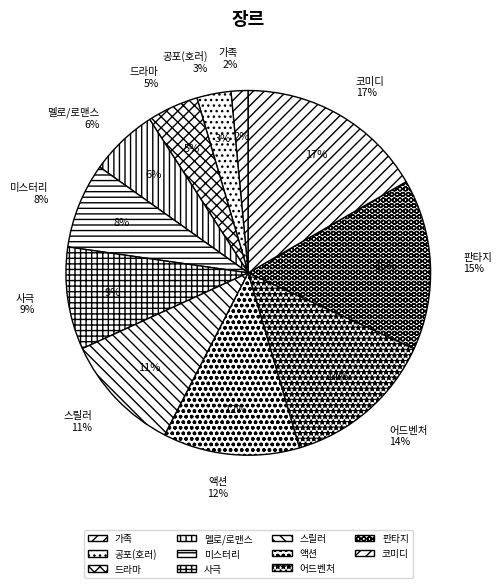

Is the sum of 사극 and 가족 greater than half?

No